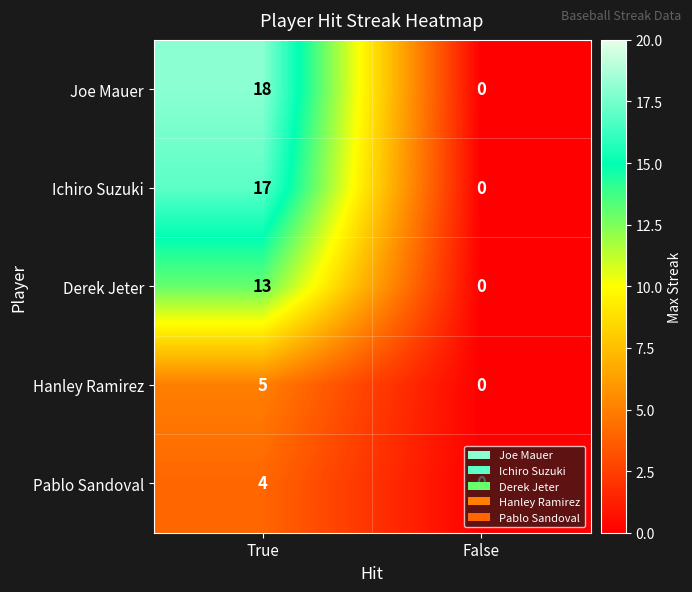

What is the maximum value shown in the chart?

18